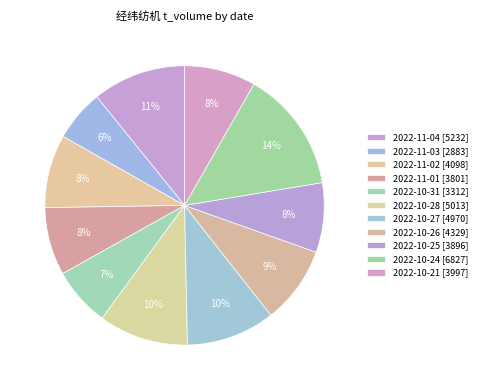

Is there a majority slice in this chart?

No